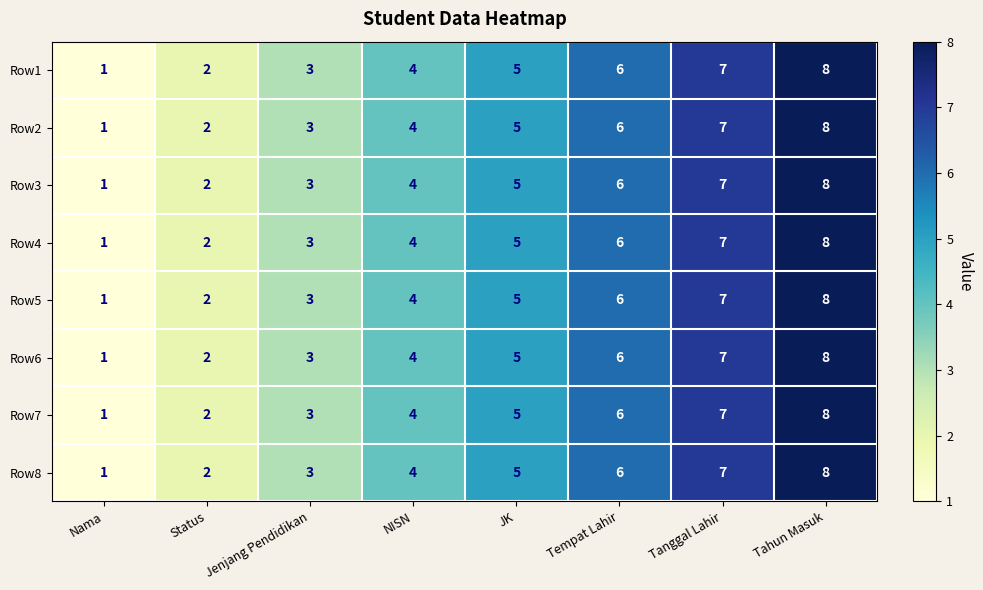

True or false: Row7 has a value of 2 at NISN.

False